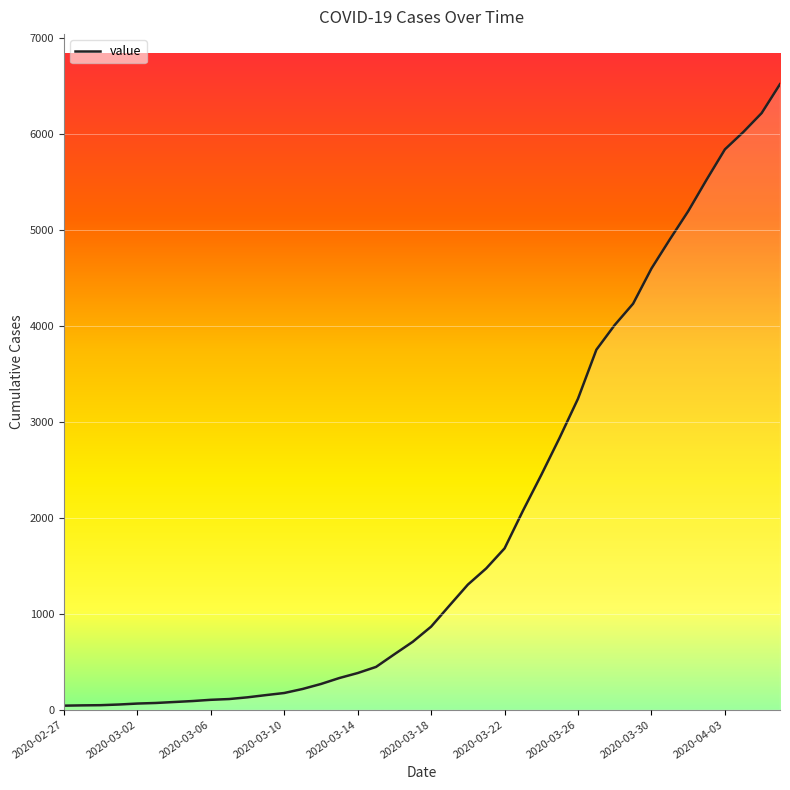

What is the difference between the maximum and minimum values?

6480